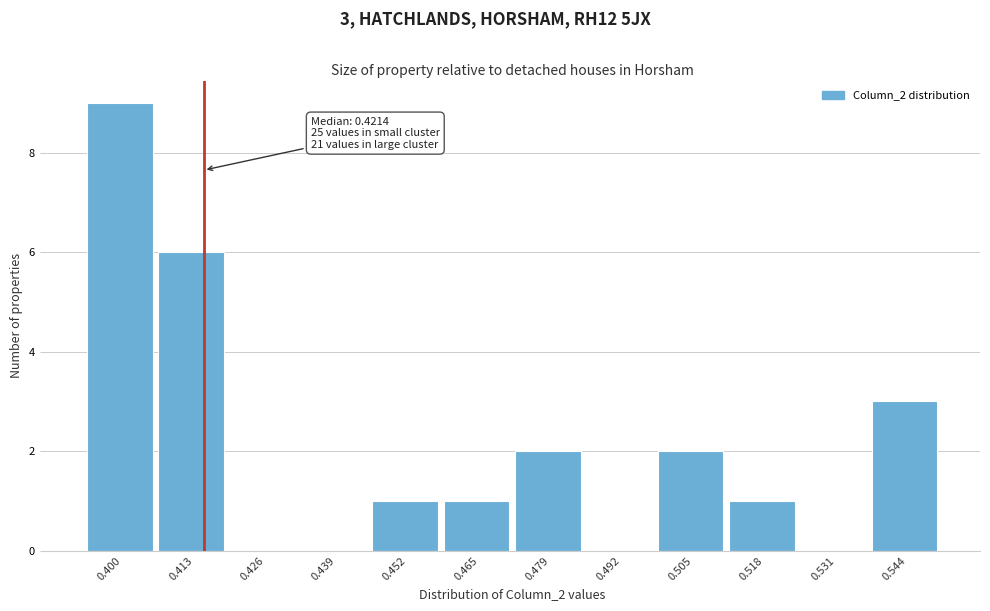

Reading left to right, list all the values displayed in this chart.

0.400=9	0.413=6	0.426=0	0.439=0	0.452=1	0.465=1	0.479=2	0.492=0	0.505=2	0.518=1	0.531=0	0.544=3